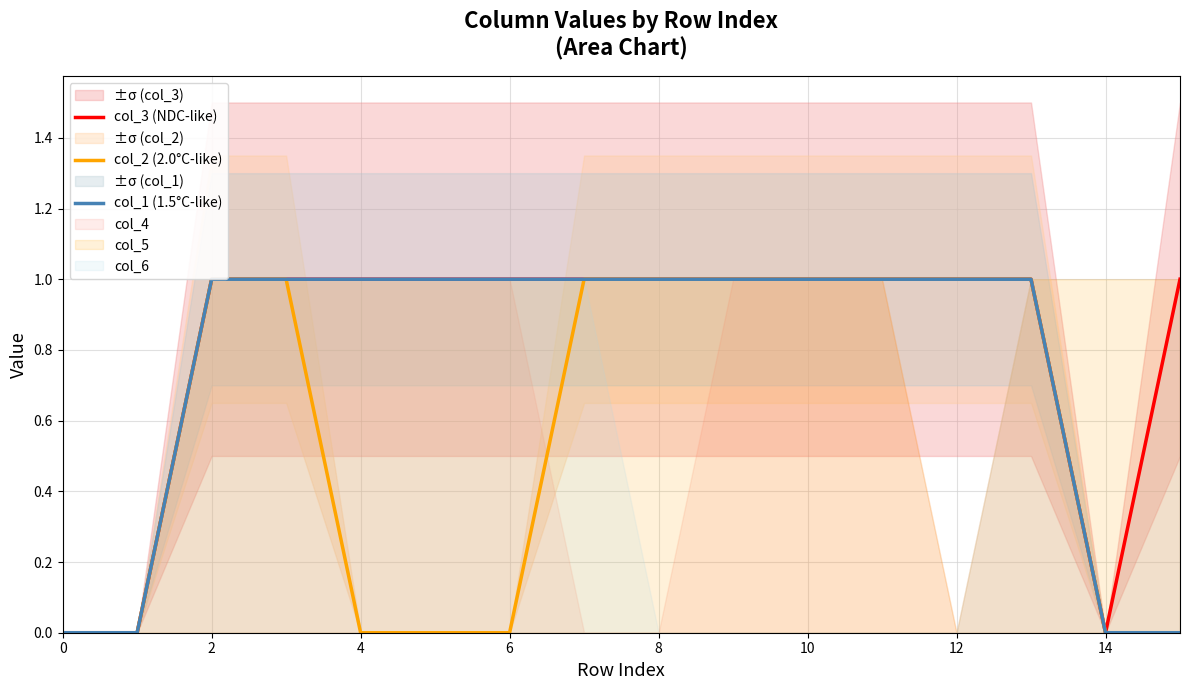

Is the value of col_1 (1.5°C-like) at 12 greater than the value of col_2 (2.0°C-like) at 4?

Yes